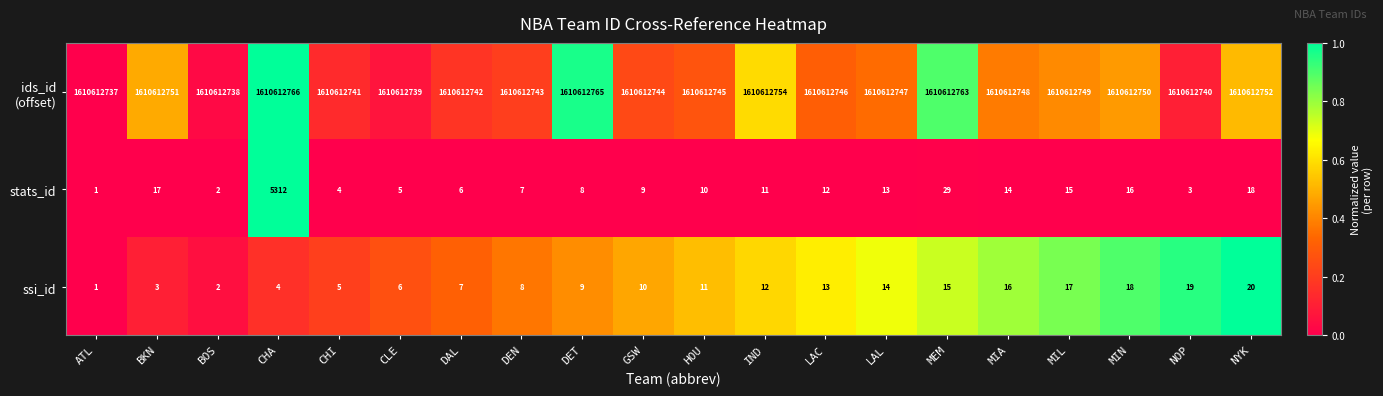

Count the number of categories in the chart.

20